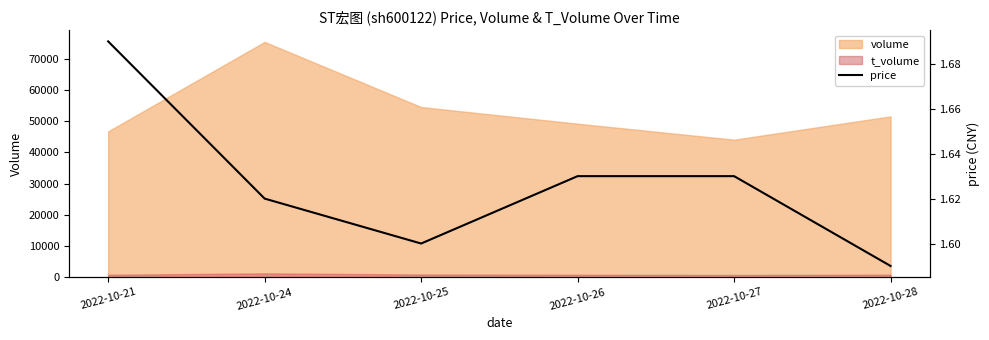

How many interior local valleys (lower than both neighbors) does the data have?

1